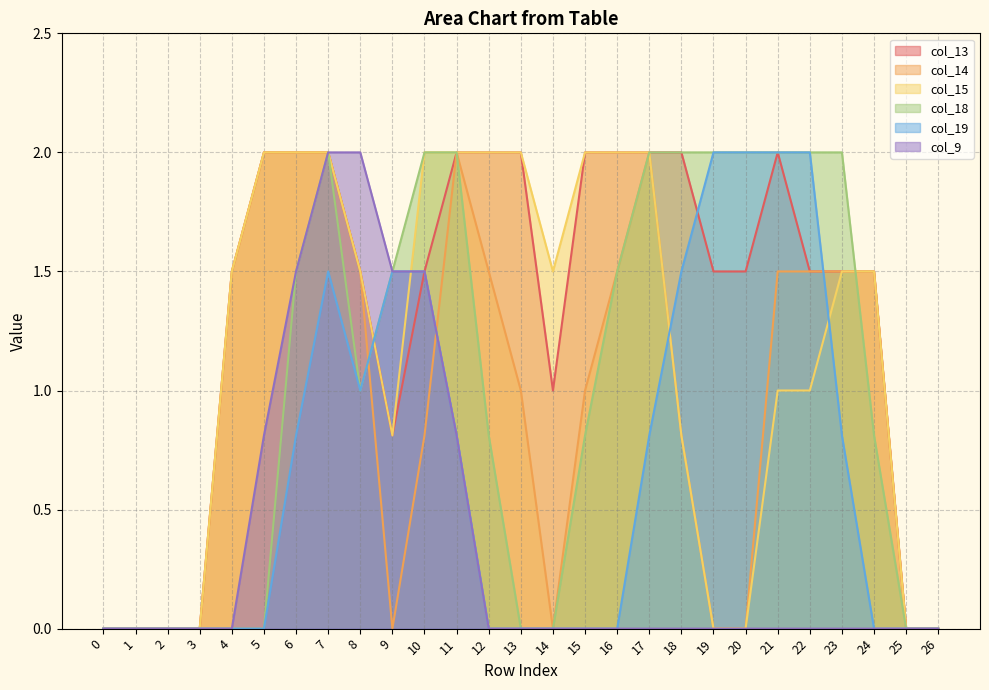

At which category does col_15 reach its first local valley?

9